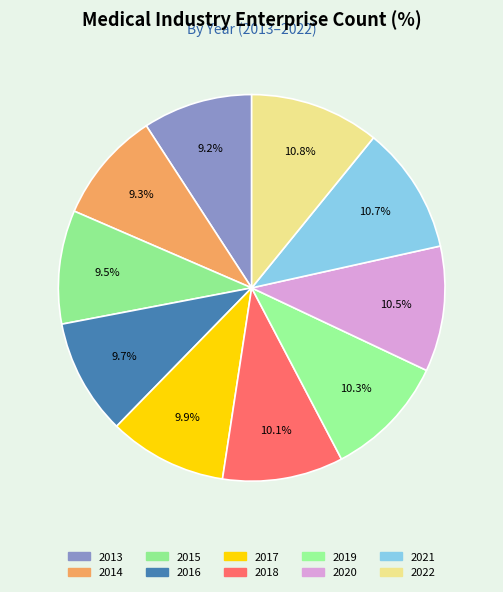

How many slices are in this pie chart?

10